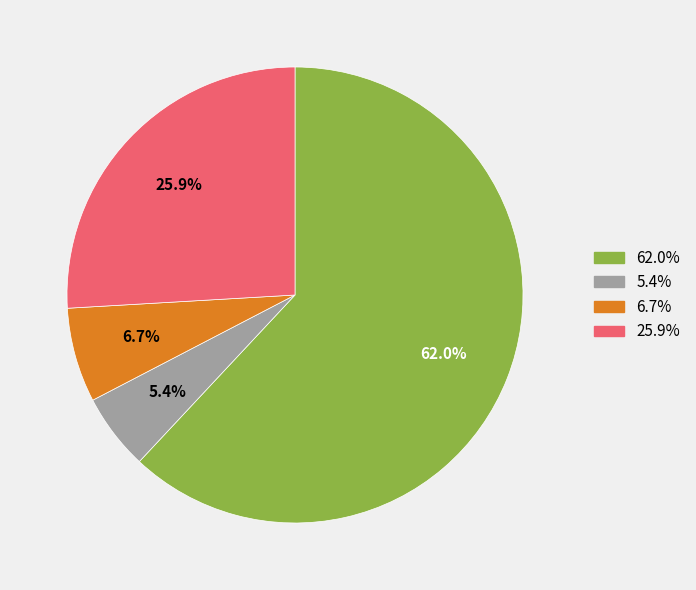

Is there a majority slice in this chart?

Yes